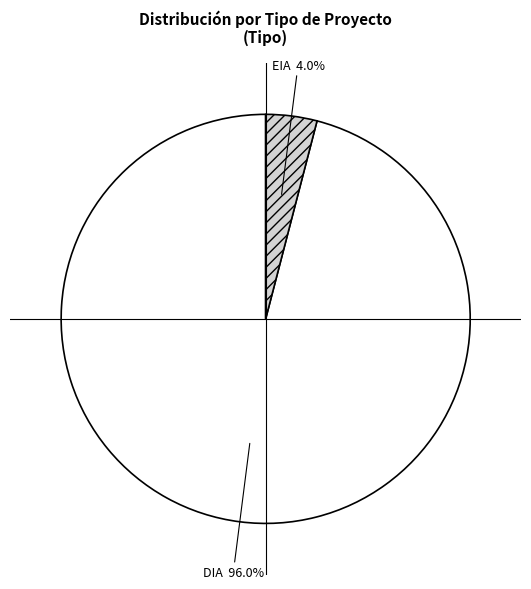

True or false: EIA accounts for 4% of the total.

True